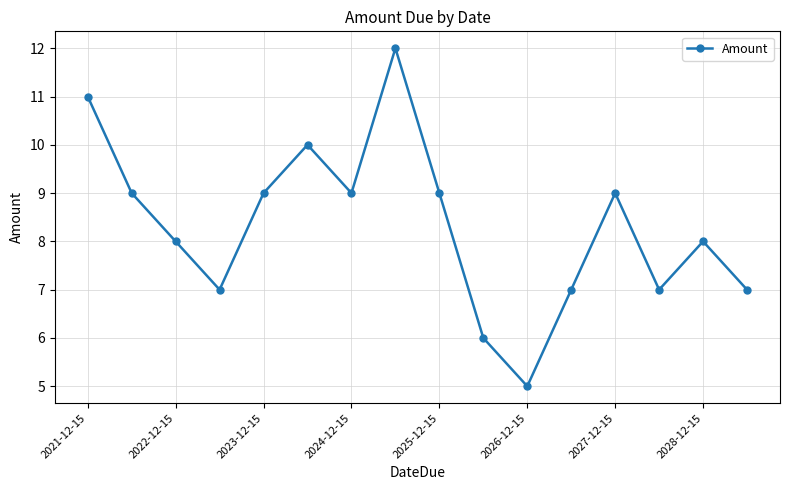

What is the minimum value shown in the chart?

5